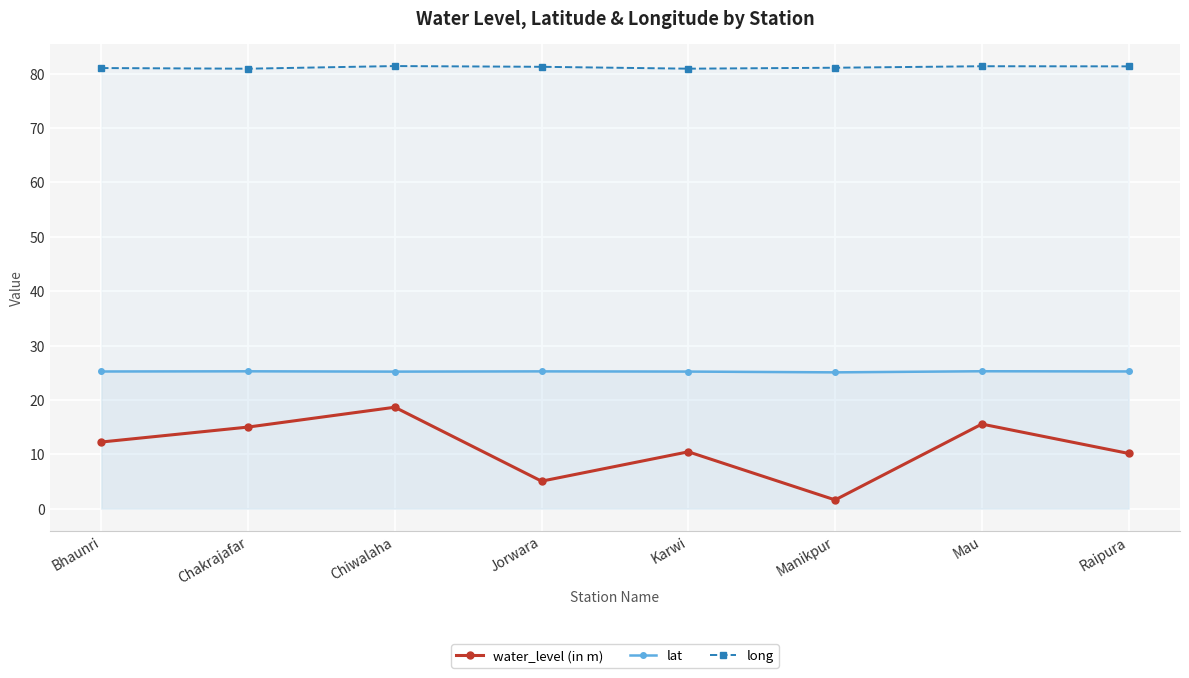

What is the sum of all lat values?

201.7